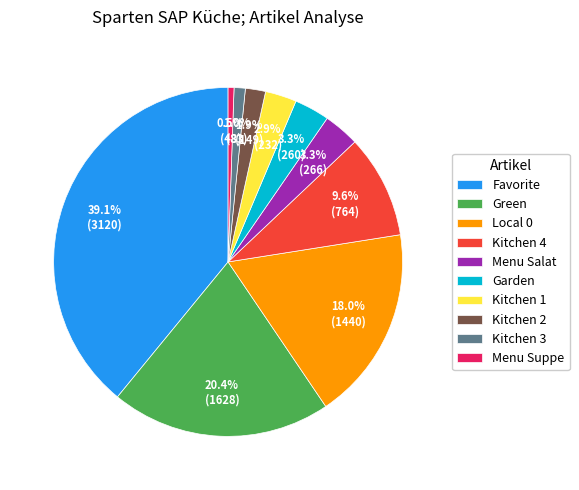

What percentage do Menu Suppe and Garden together represent?

3.8%